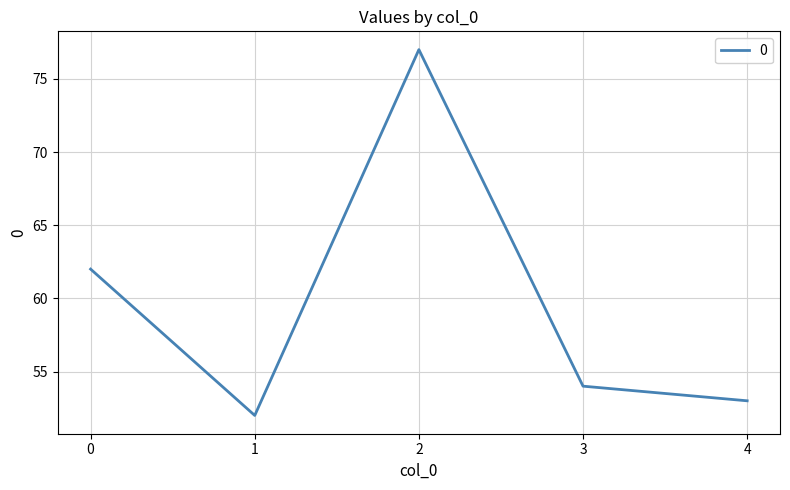

How many values are below 54?

2